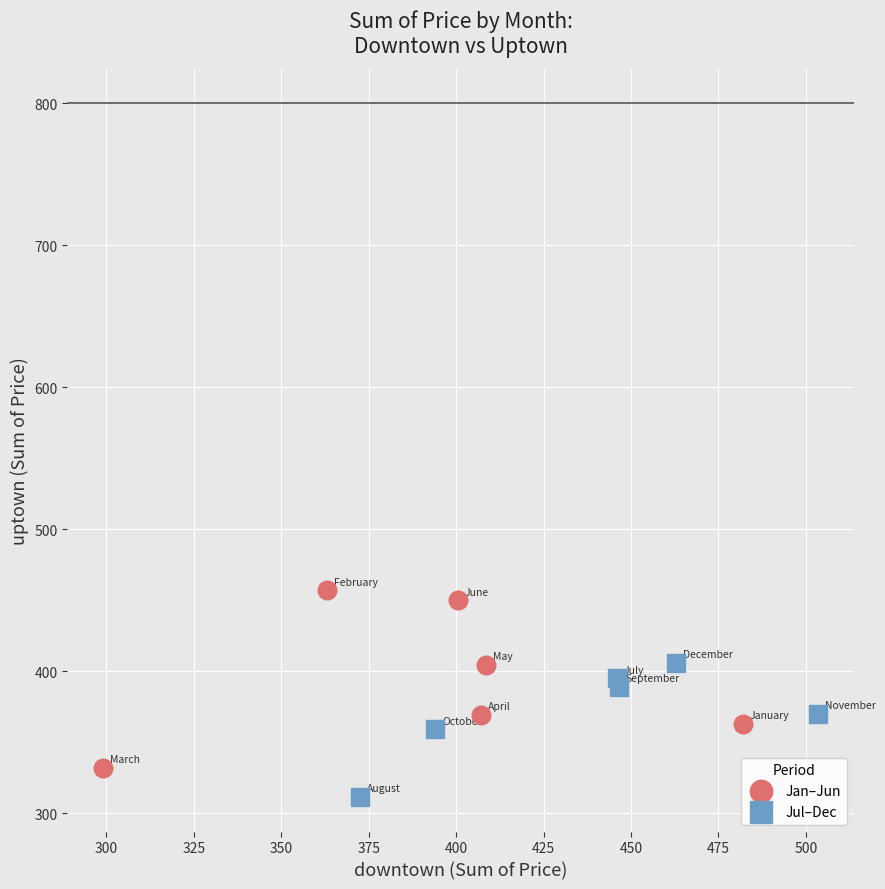

Which series reaches the maximum Y coordinate?

Jan–Jun